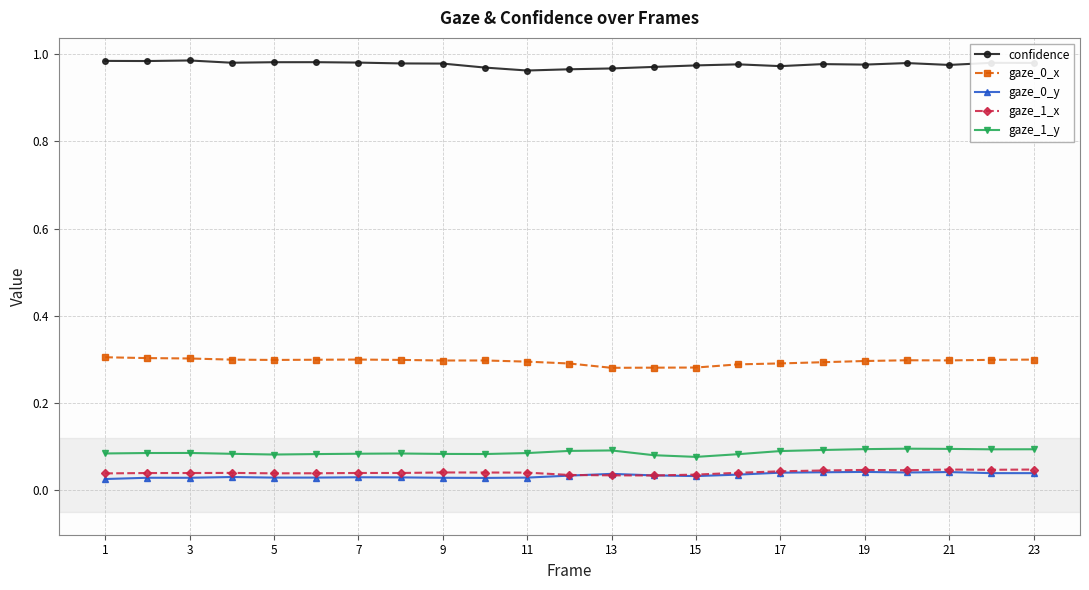

True or false: gaze_1_x has more than 0 points higher than both neighbors.

True